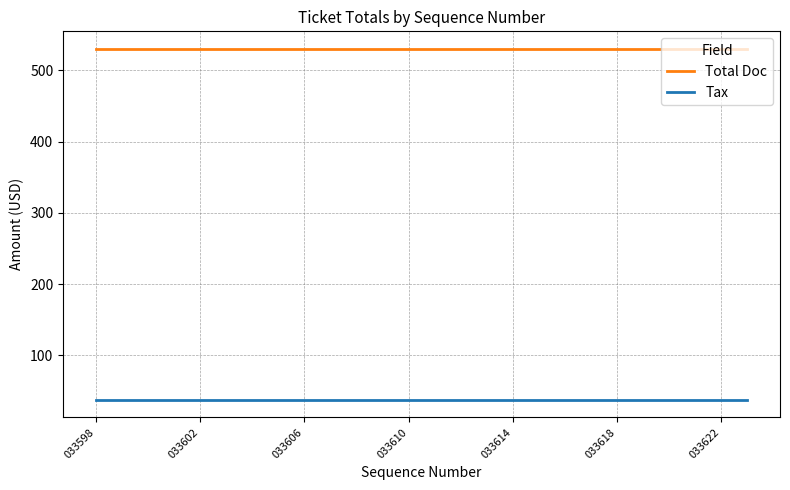

What is the smallest value displayed?

37.4